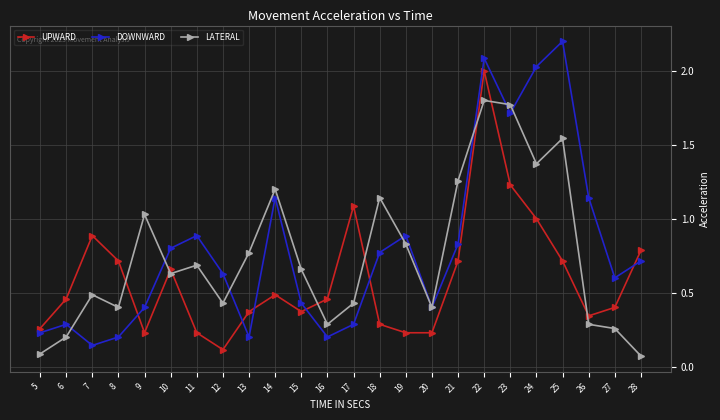

Rank the series by their maximum value, from highest to lowest.

DOWNWARD, UPWARD, LATERAL